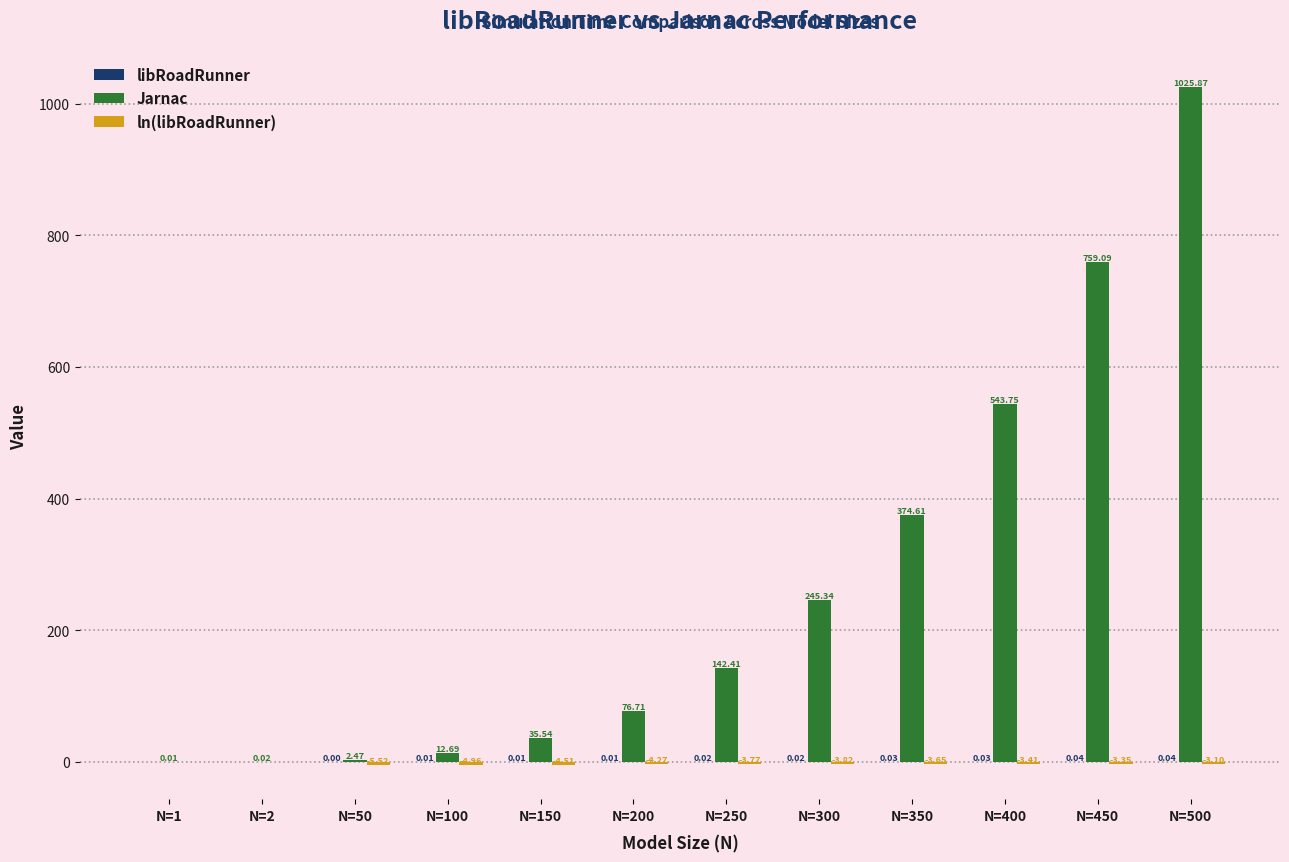

At which category is the sum across all series the highest?

N=500